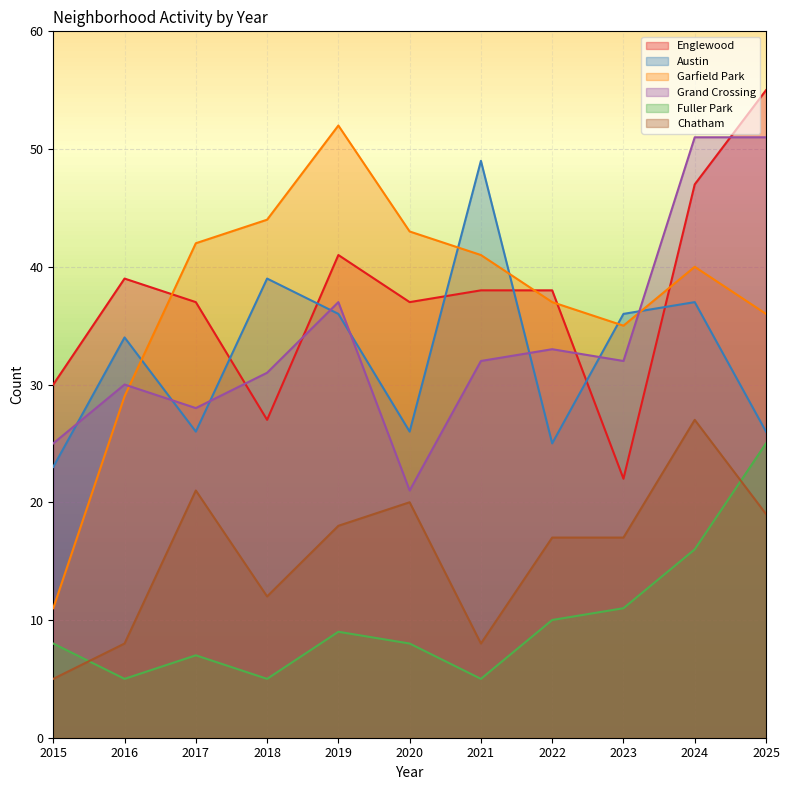

List the labels in order of Garfield Park value, largest first.

2019, 2018, 2020, 2017, 2021, 2024, 2022, 2025, 2023, 2016, 2015